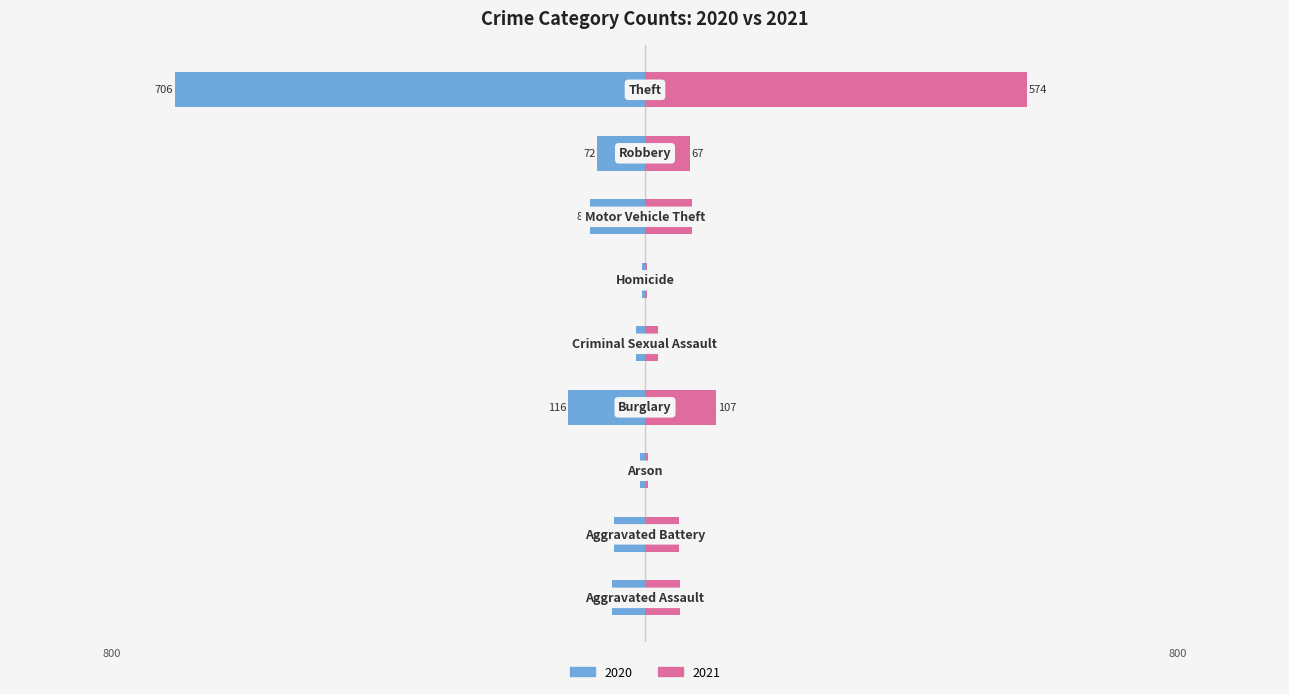

Is it true that 2020 equals -46 at Aggravated Battery?

True